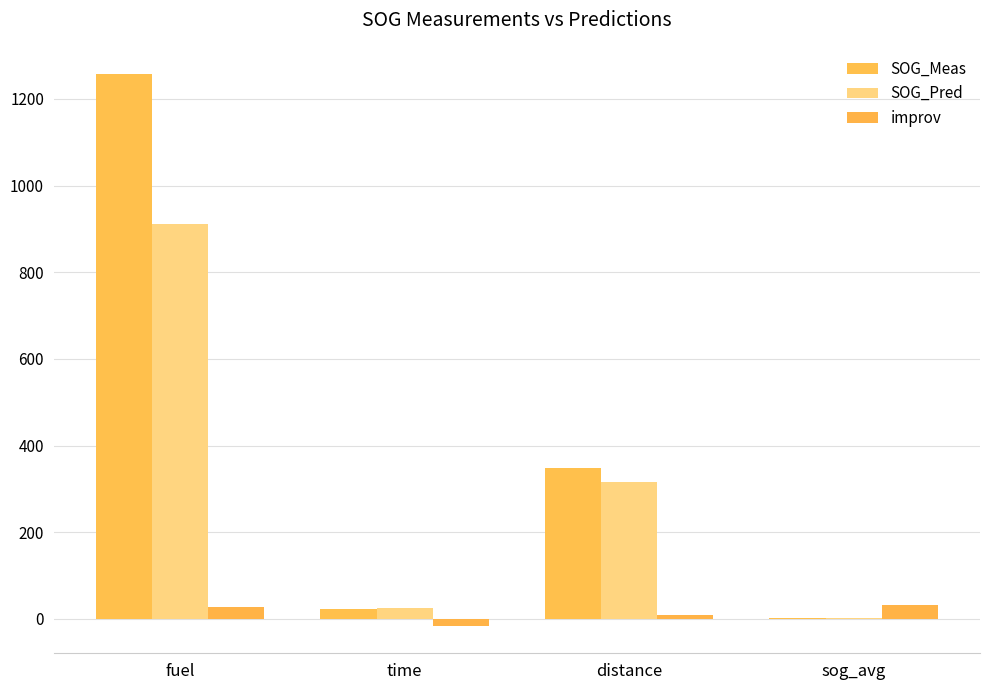

Is the value of SOG_Meas at fuel greater than the value of SOG_Pred at sog_avg?

Yes